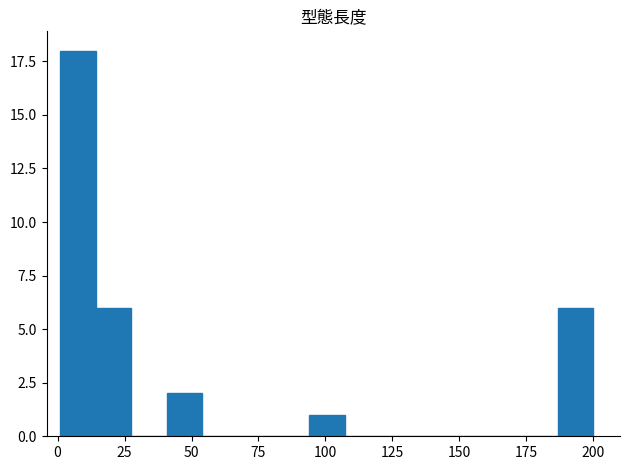

Read against the x-axis, roughly where is the centre of the tallest bar?

10